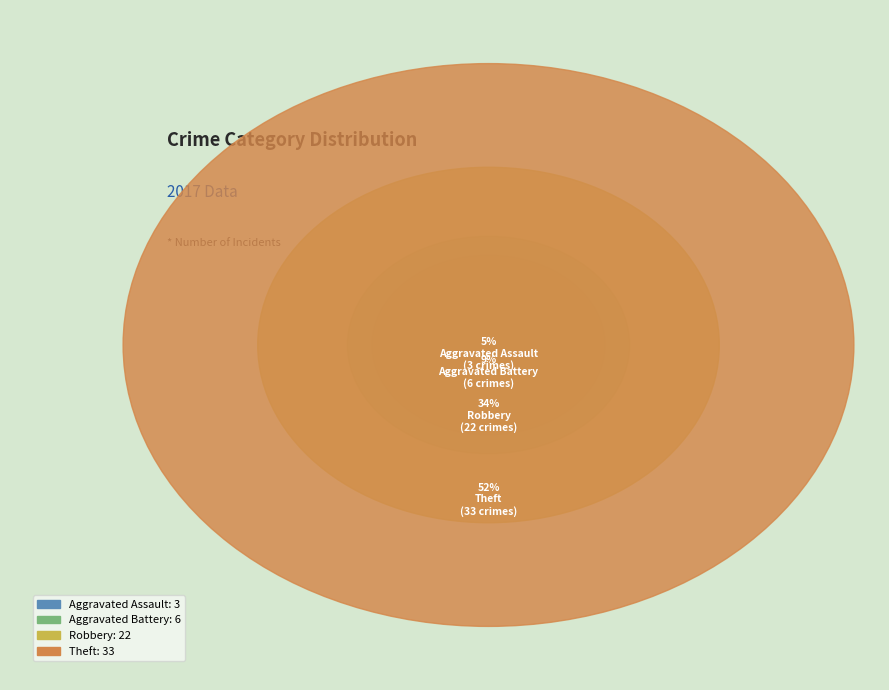

Which slice is the smallest?

Aggravated Assault